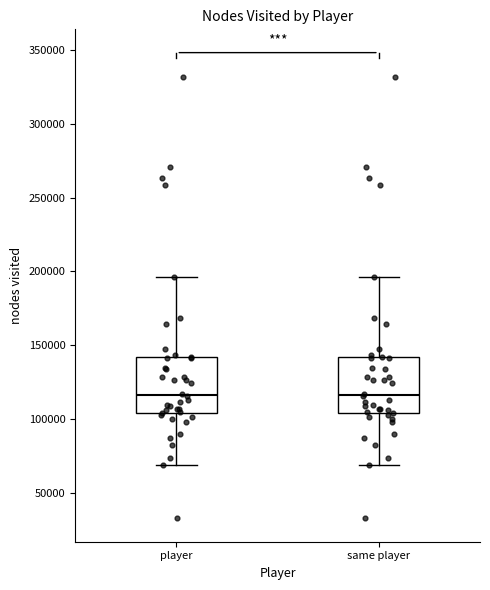

Where does the median line of the box for same player sit on the y-axis? The values are not printed on the chart, so give them approximately, as read against the axis.

115000